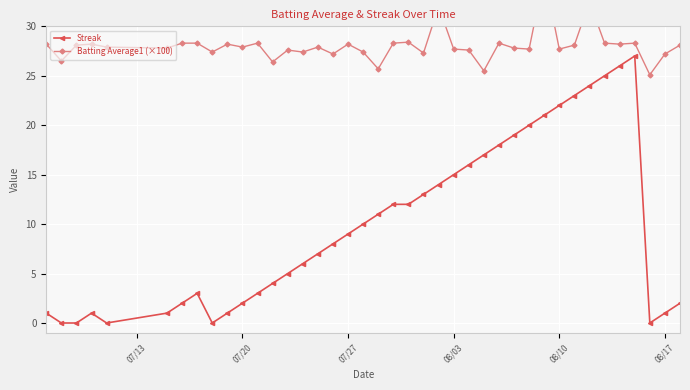

List the series in order of their peak value, highest first.

Batting Average1 (×100), Streak